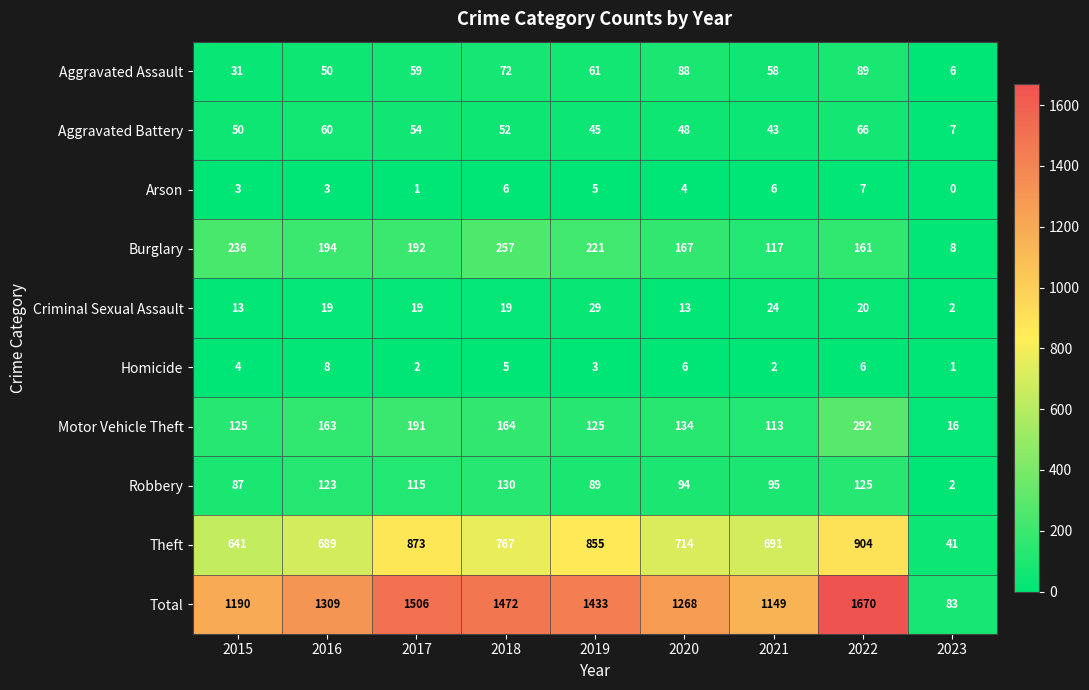

List the series in order of their peak value, lowest first.

Arson, Homicide, Criminal Sexual Assault, Aggravated Battery, Aggravated Assault, Robbery, Burglary, Motor Vehicle Theft, Theft, Total